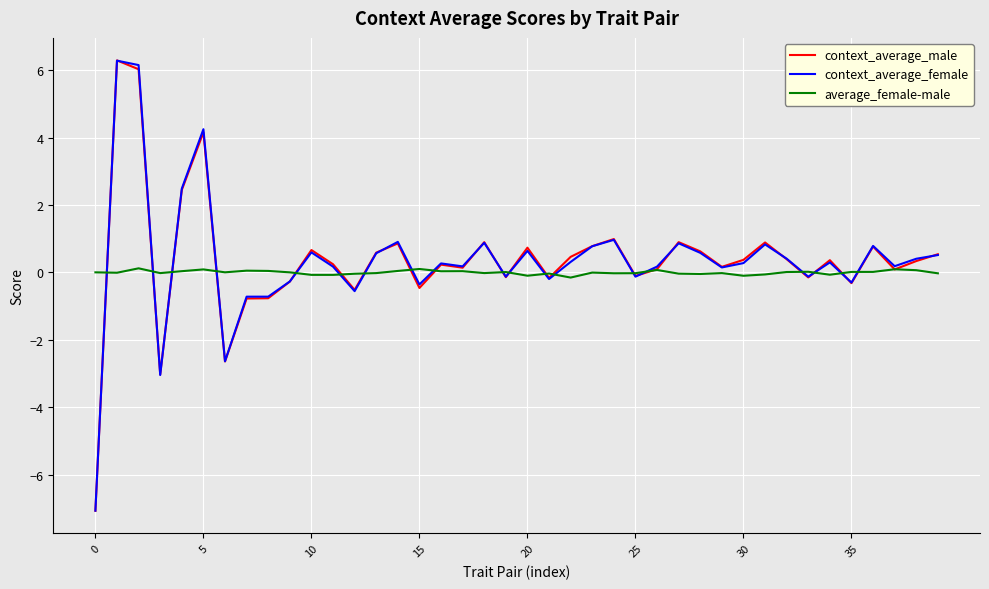

What is the highest value of the context_average_female series?

6.3